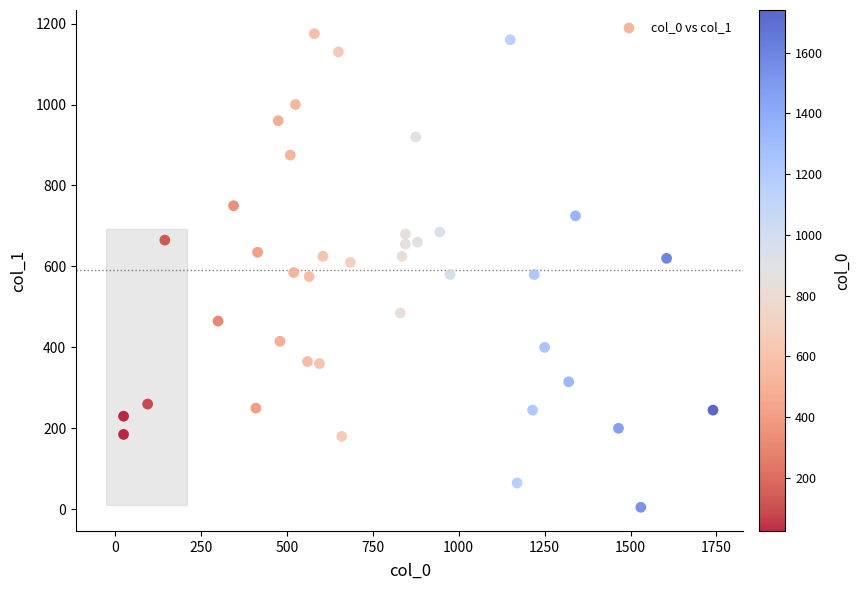

What is the range of X values (max minus min)?

1715